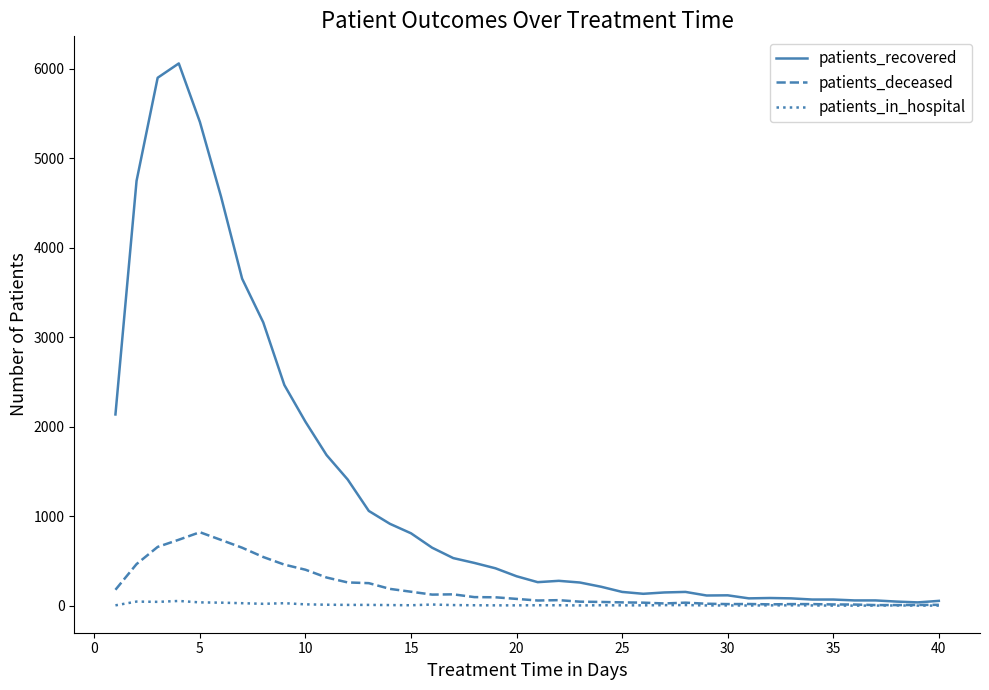

List the series in order of their peak value, highest first.

patients_recovered, patients_deceased, patients_in_hospital